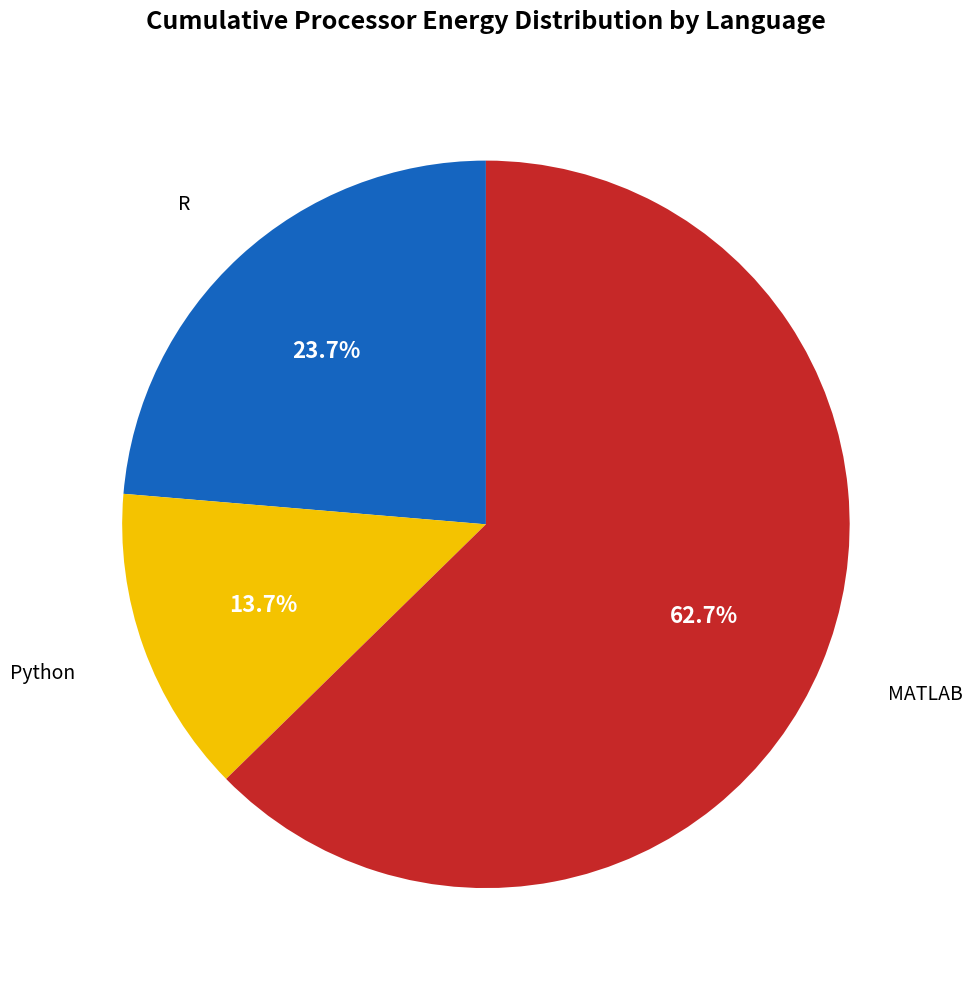

Is there a majority slice in this chart?

Yes